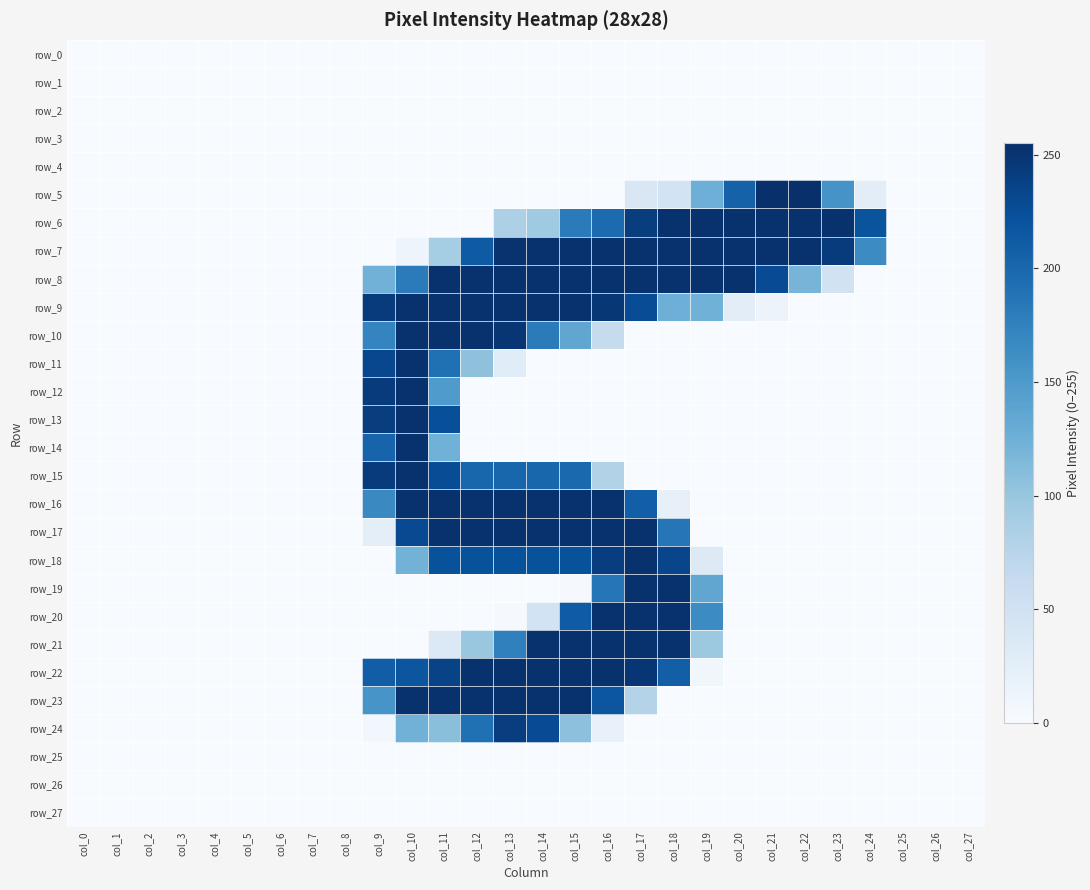

What is the difference between the highest and lowest values at col_18?

253